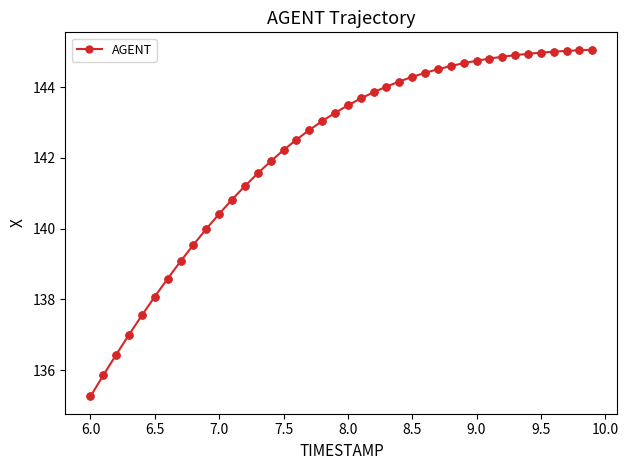

What is the smallest value displayed?

135.3